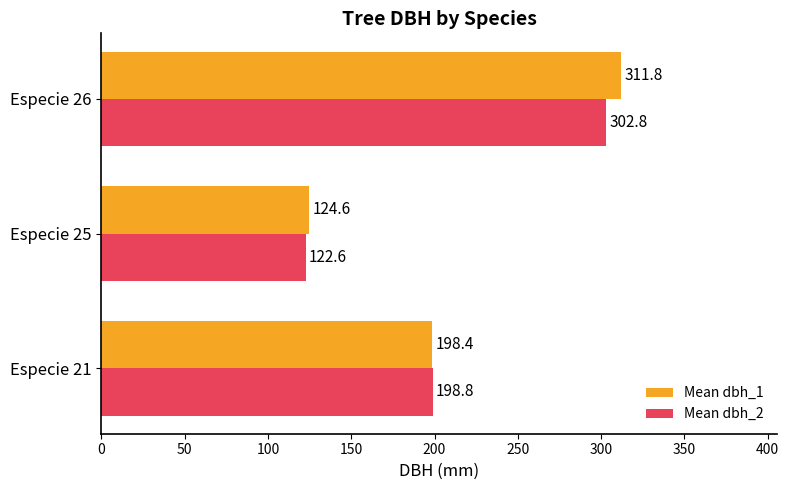

What is the minimum value for Mean dbh_2?

122.6